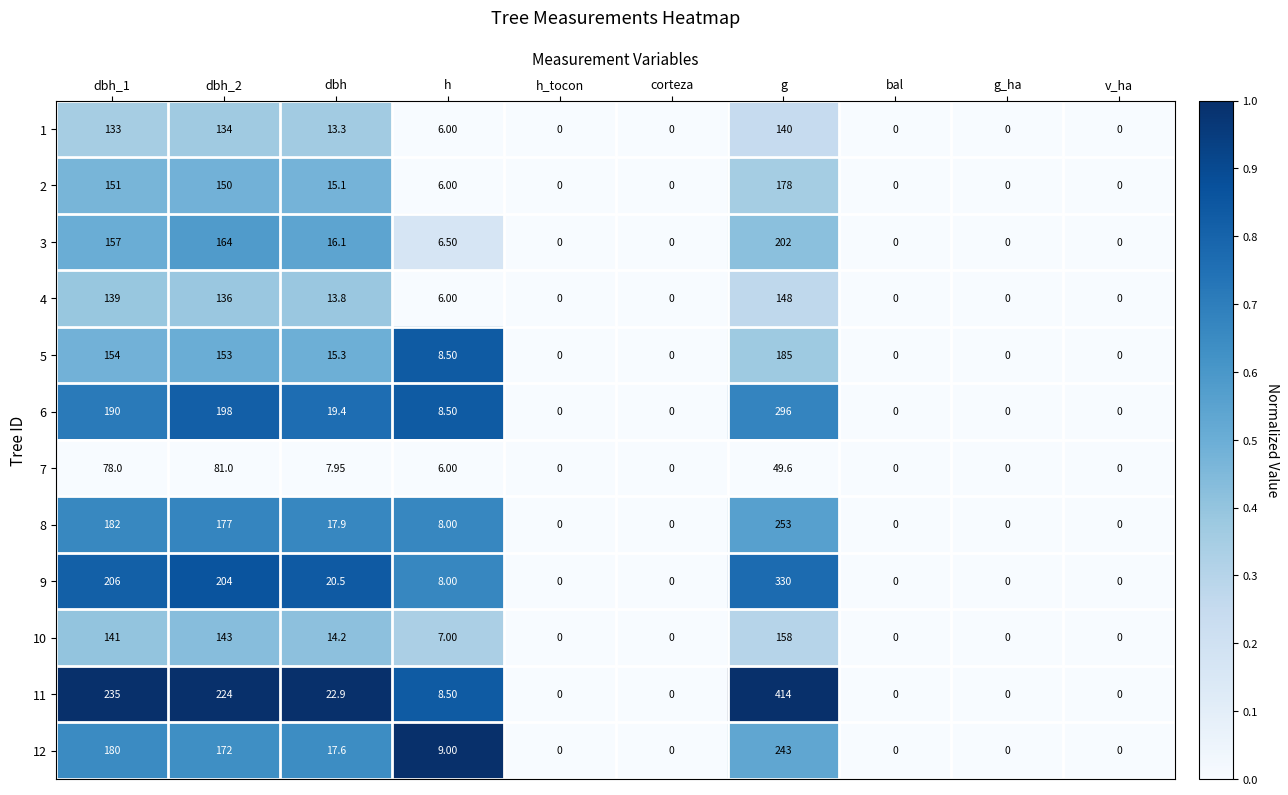

Which category has the highest value across all series?

g